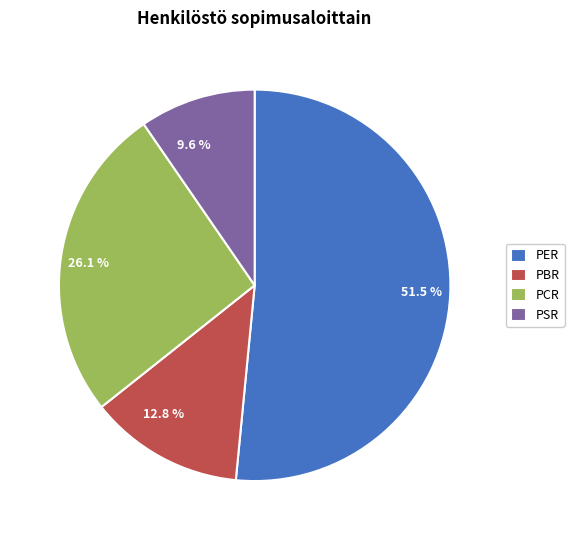

True or false: PBR accounts for 2% of the total.

False